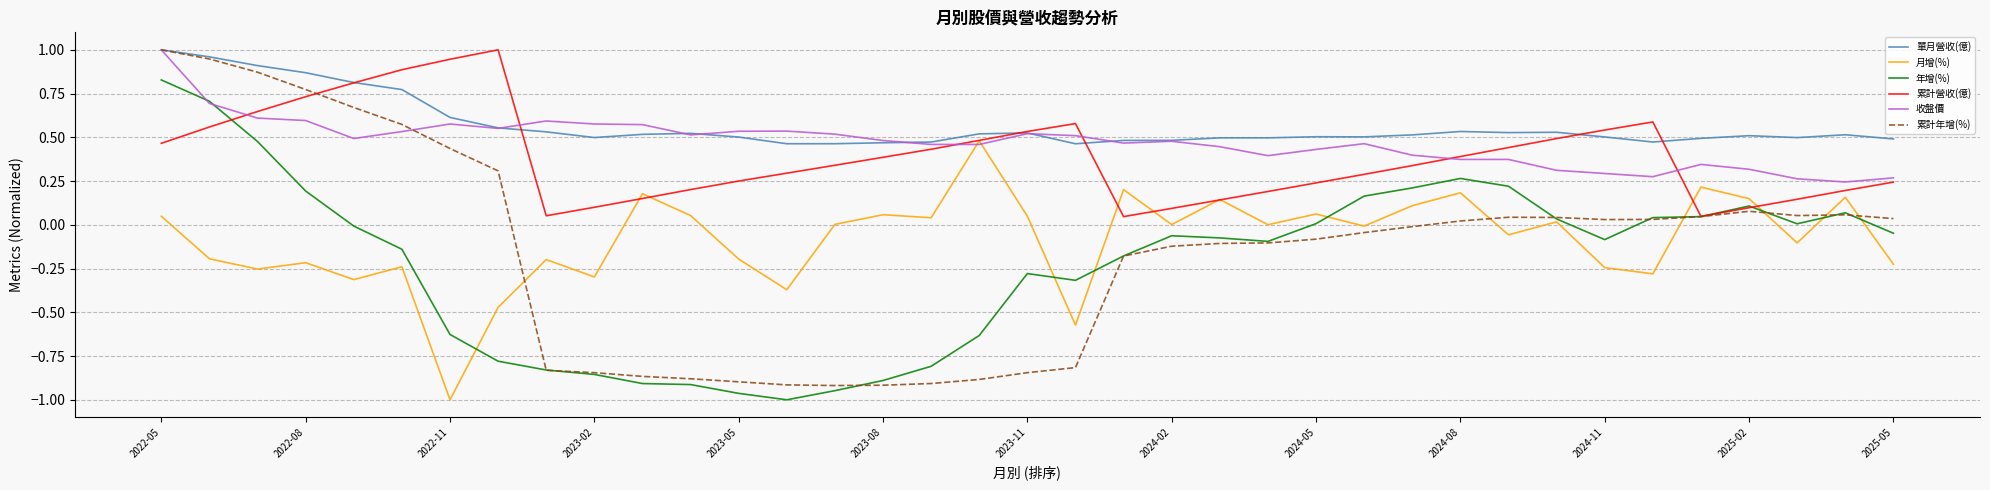

Which series has the largest range (max minus min)?

累計年增(%)